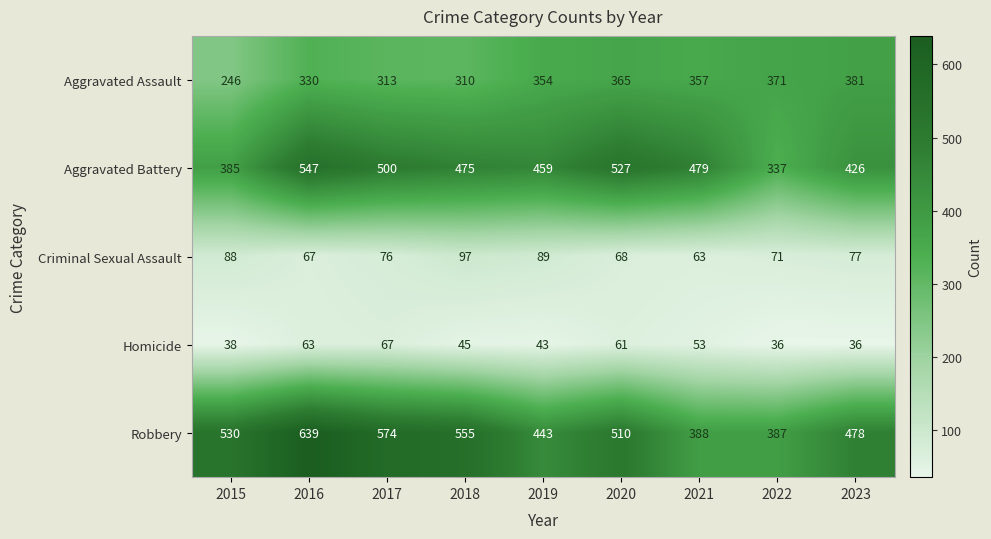

What is the sum of all Homicide values?

442